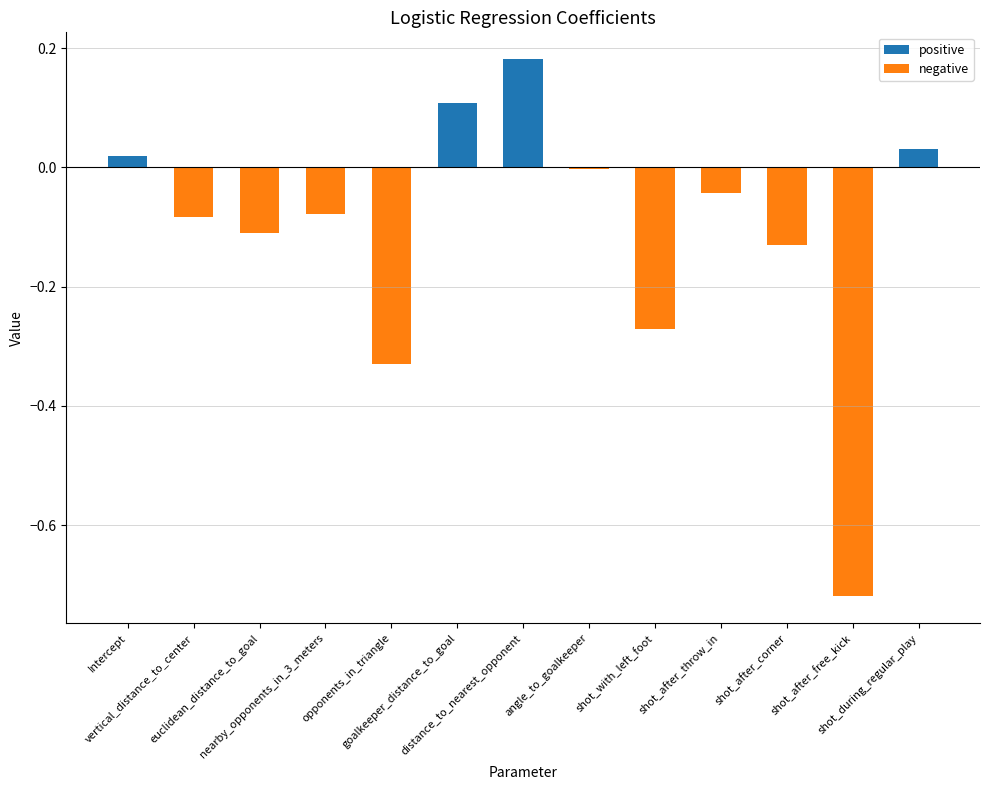

What is the sum of all values?

-1.4